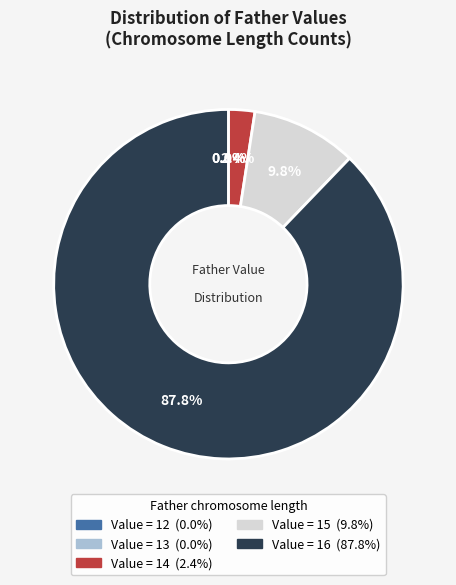

Is there a majority slice in this chart?

Yes